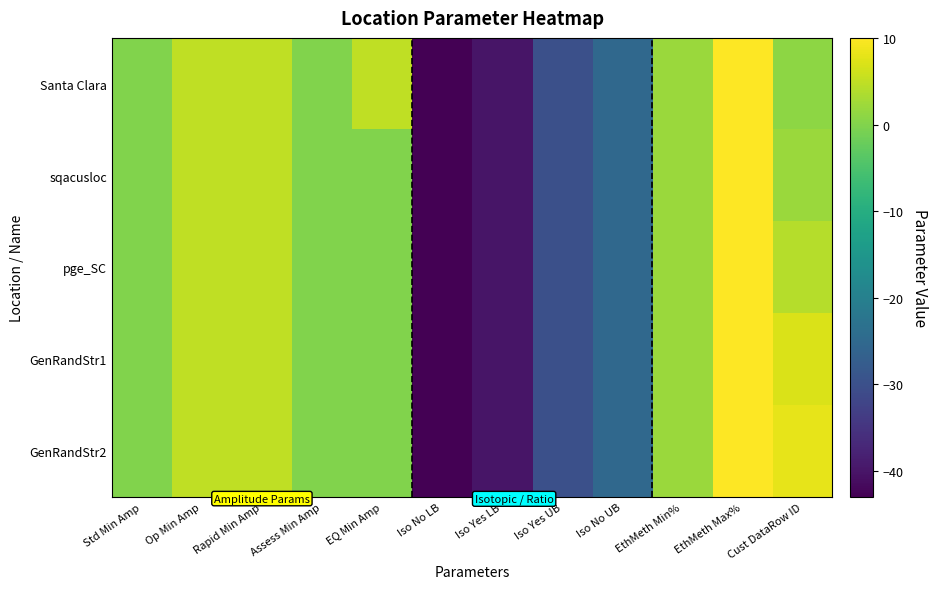

What is the maximum value shown in the chart?

10.0